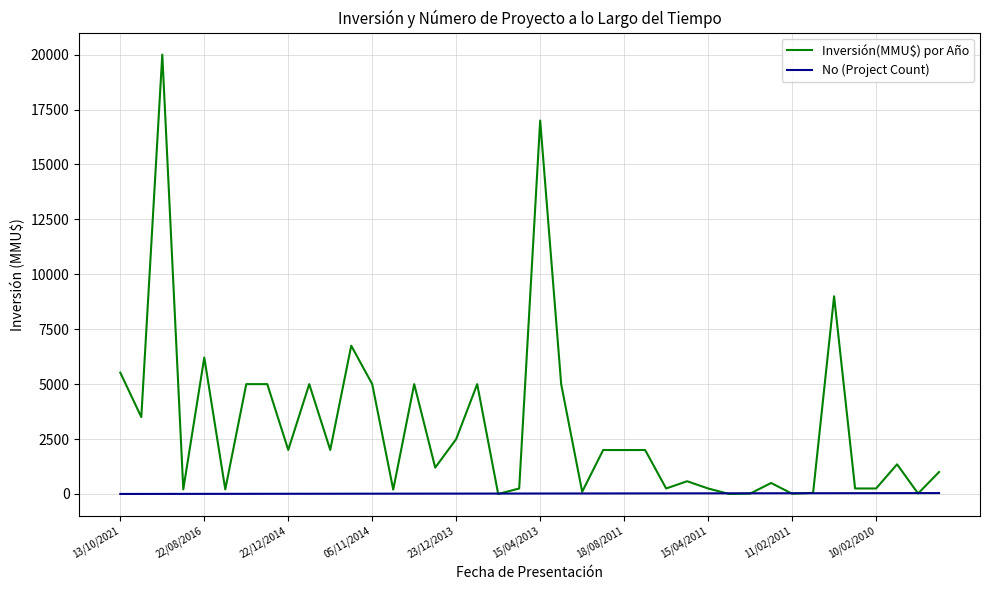

Which series has the largest total across all categories?

Inversión(MMU$) por Año